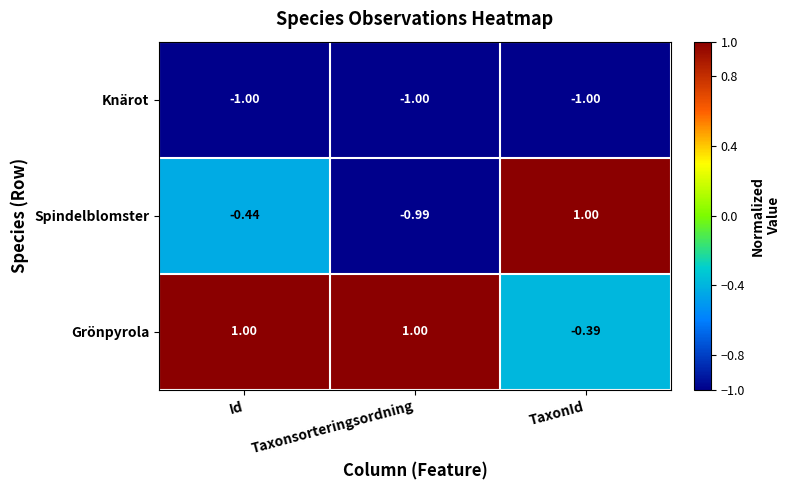

What is the spread (max minus min) of values at Taxonsorteringsordning?

2.0